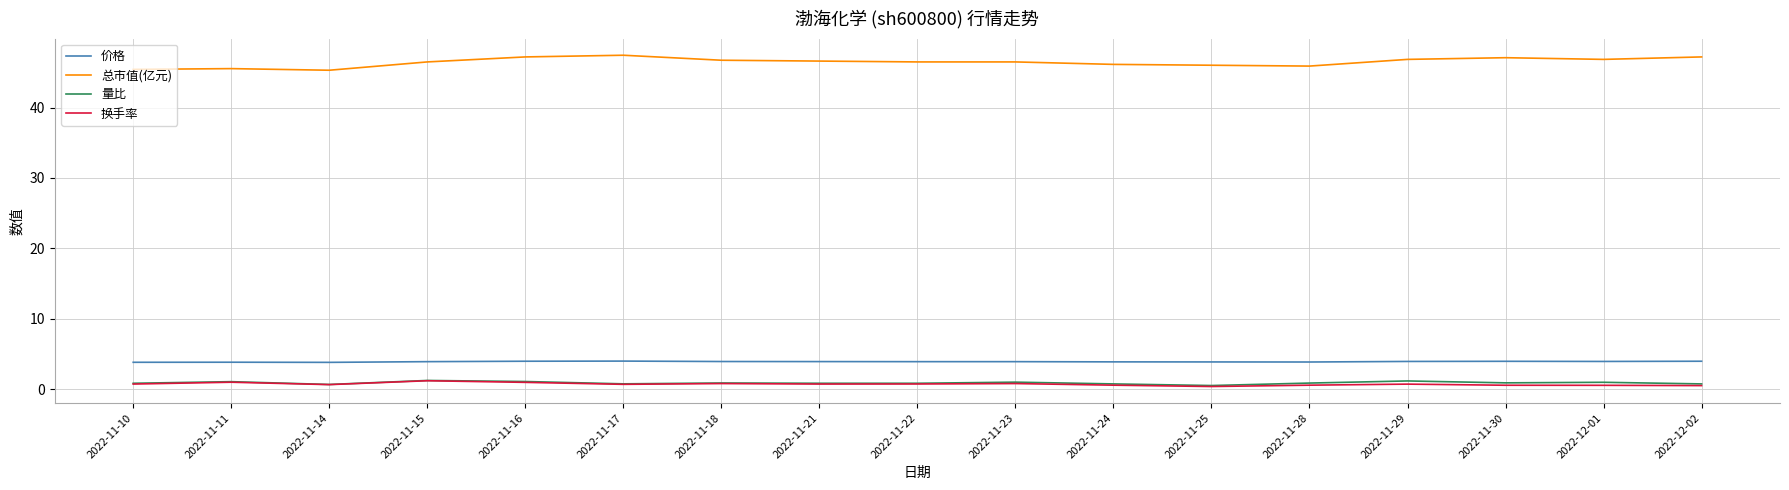

What is the sum of the 总市值(亿元) values at 2022-11-25 and 2022-11-10?

91.4